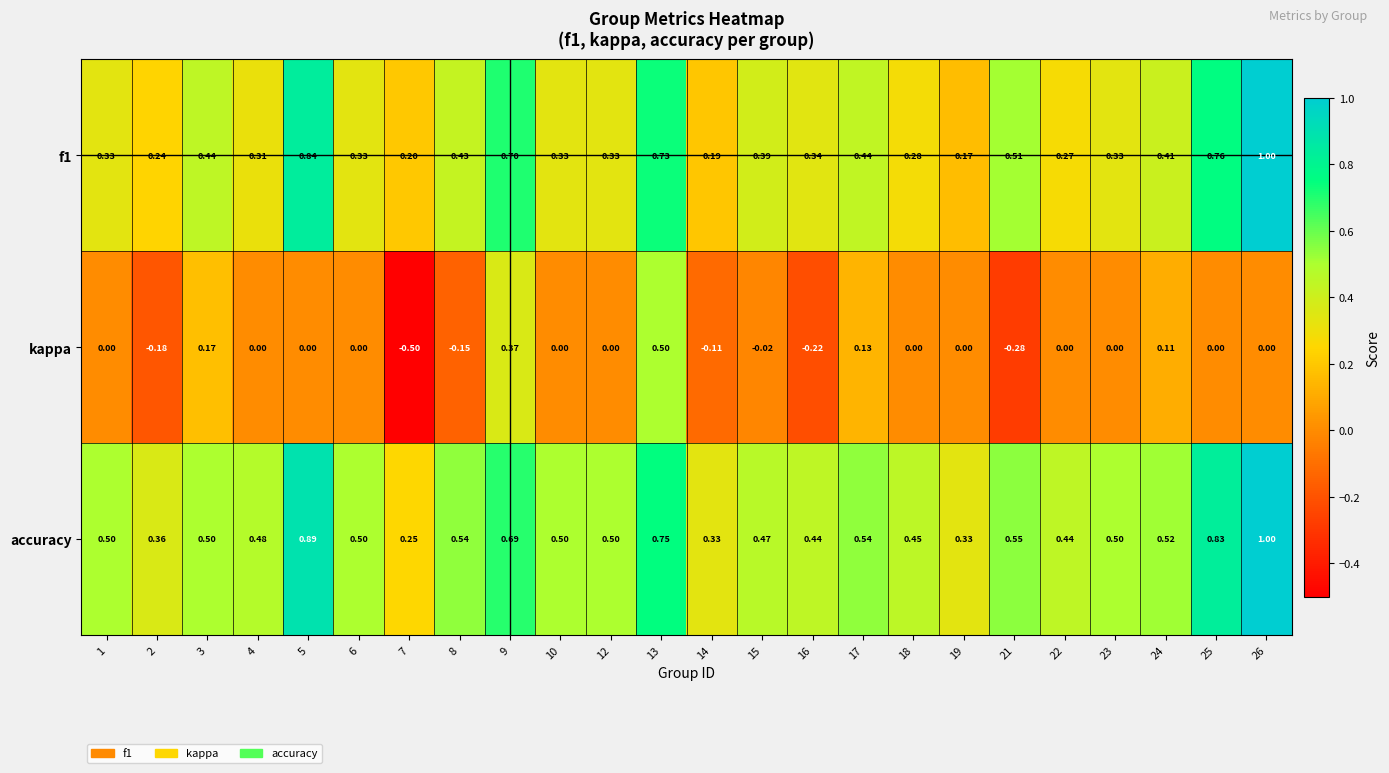

Which series has the largest range (max minus min)?

kappa